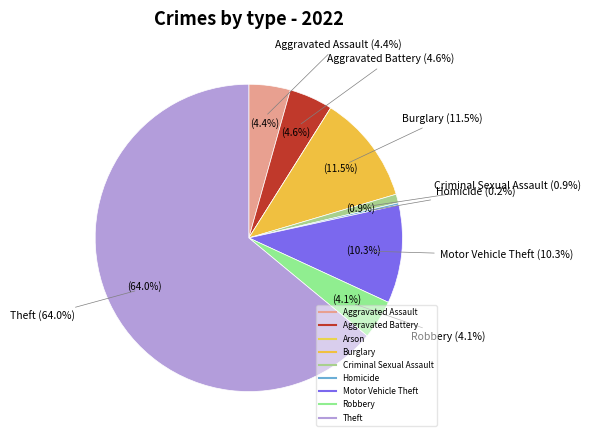

How many slices are in this pie chart?

9